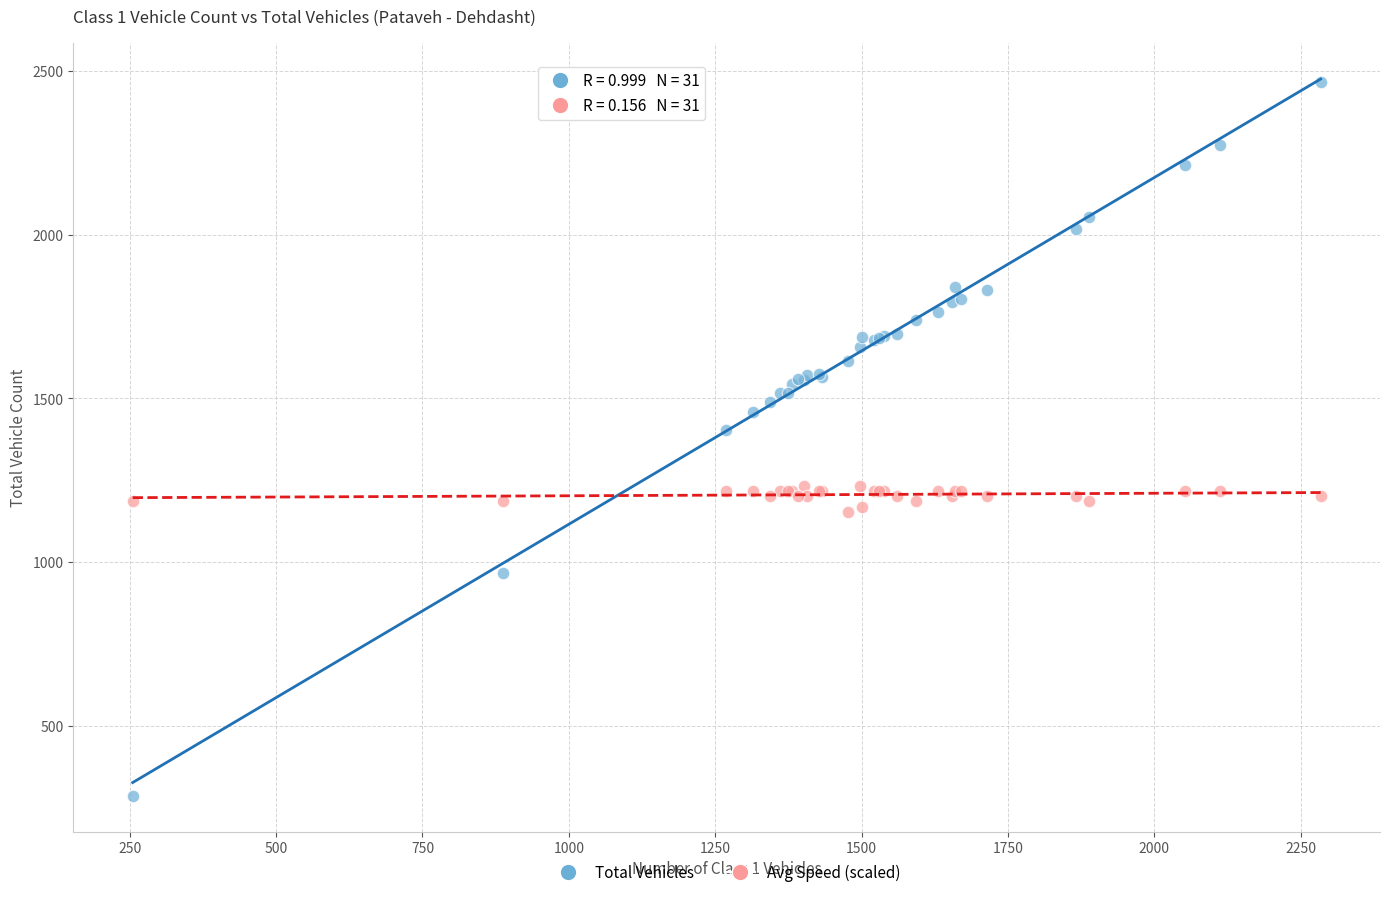

Which series contains the highest Y value?

Total Vehicles